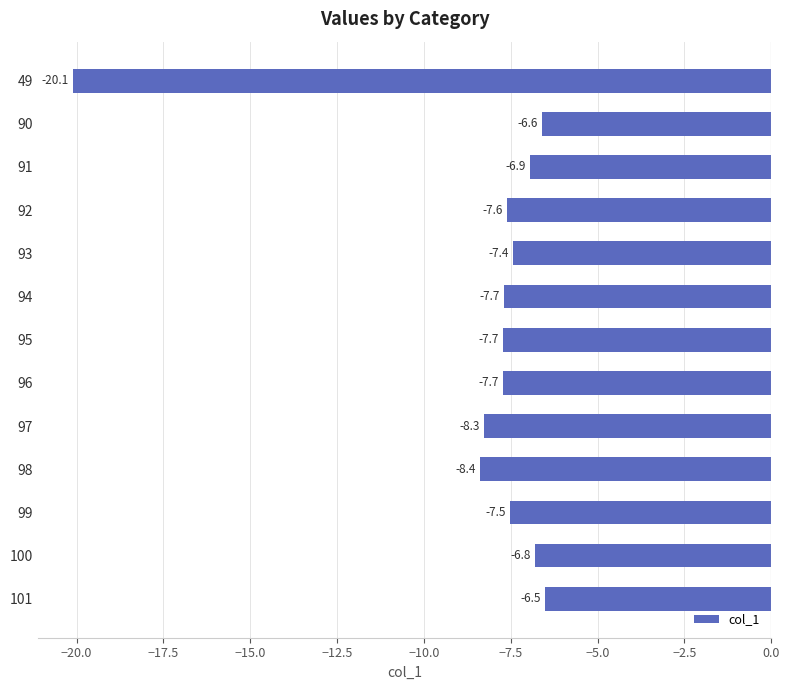

Which label corresponds to the smallest value in the chart?

49